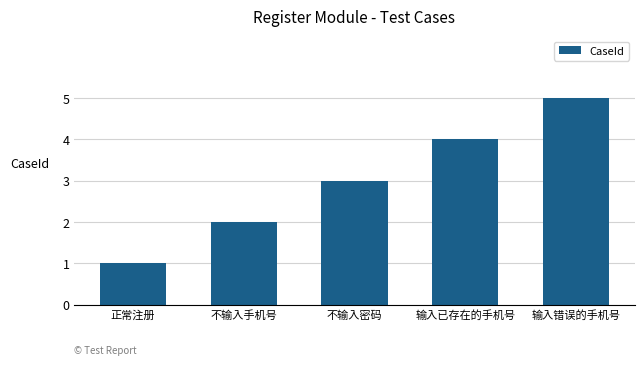

The value at 不输入手机号 is 2. True or false?

True